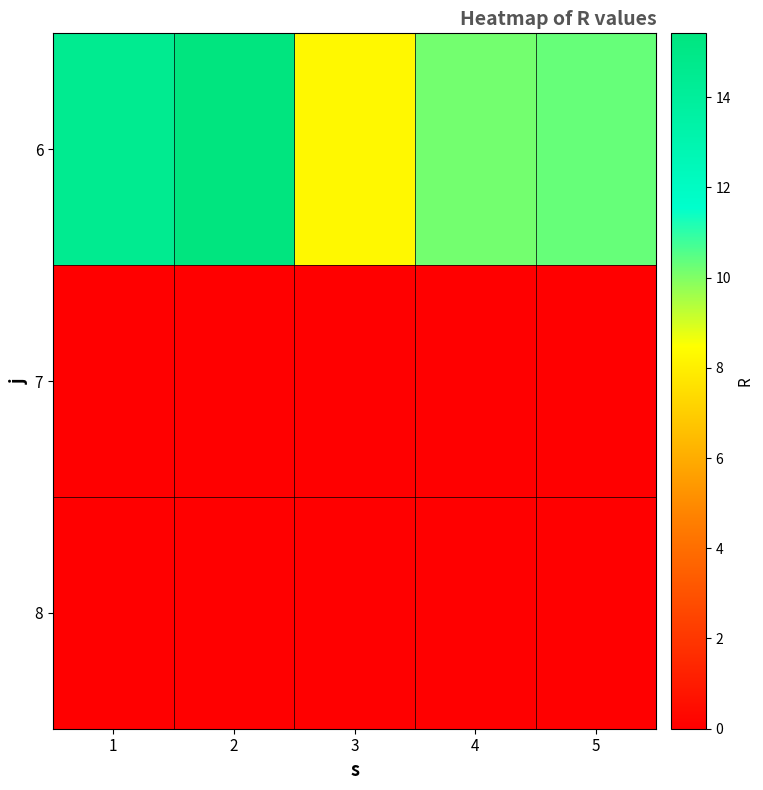

List the series in order of their peak value, lowest first.

7, 8, 6